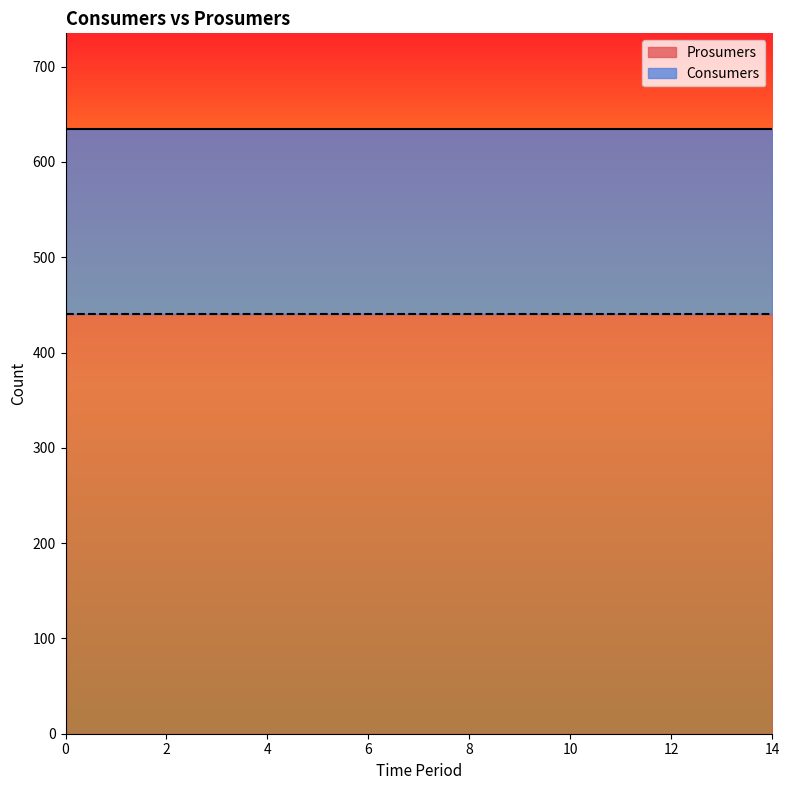

True or false: Prosumers and Consumers intersect in this chart.

False